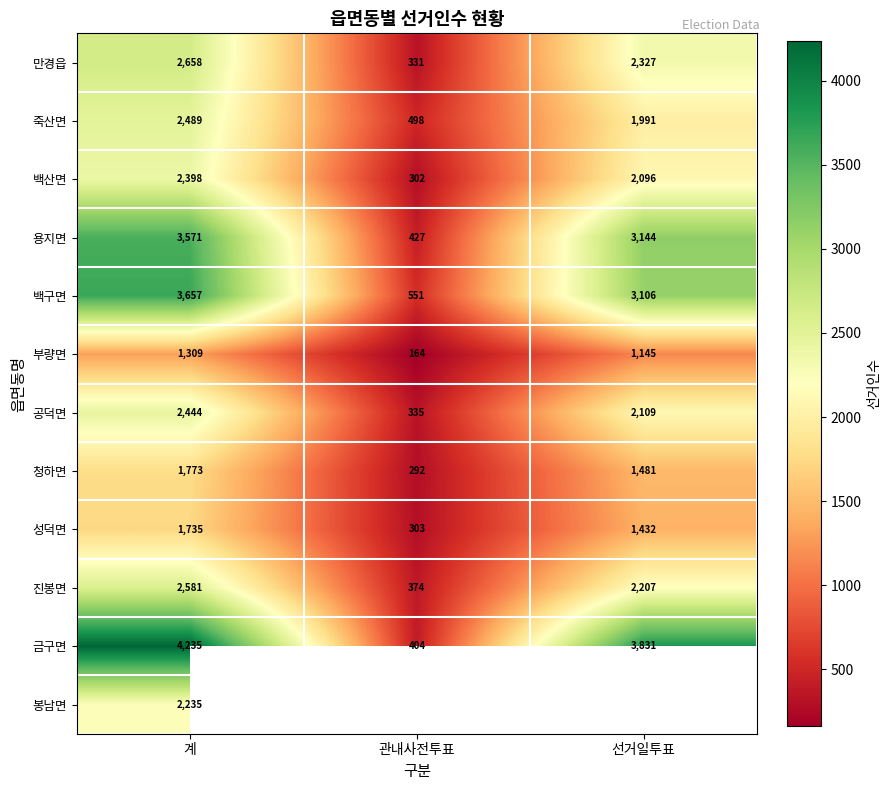

True or false: 죽산면 has a value of 1313.9 at 선거일투표.

False